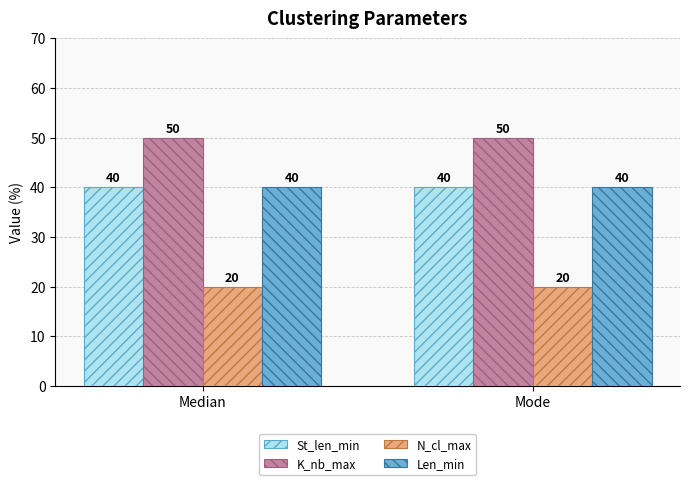

Reading left to right, list all the values displayed in this chart.

St_len_min: Median=40	Mode=40
K_nb_max: Median=50	Mode=50
N_cl_max: Median=20	Mode=20
Len_min: Median=40	Mode=40